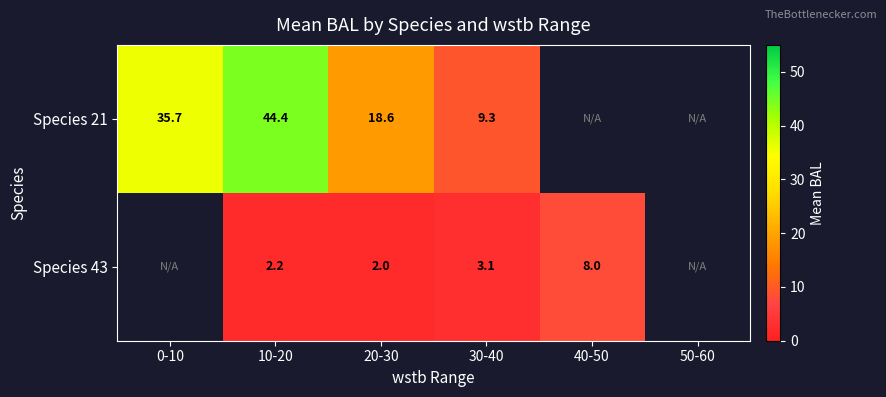

At how many categories does at least one series exceed 16?

3